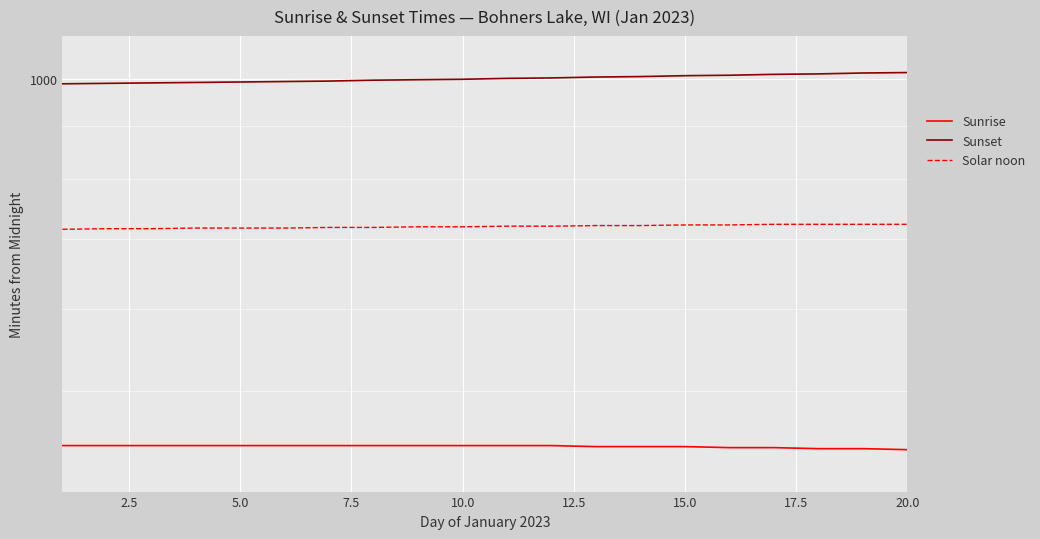

True or false: Sunset and Solar noon cross at least once.

False